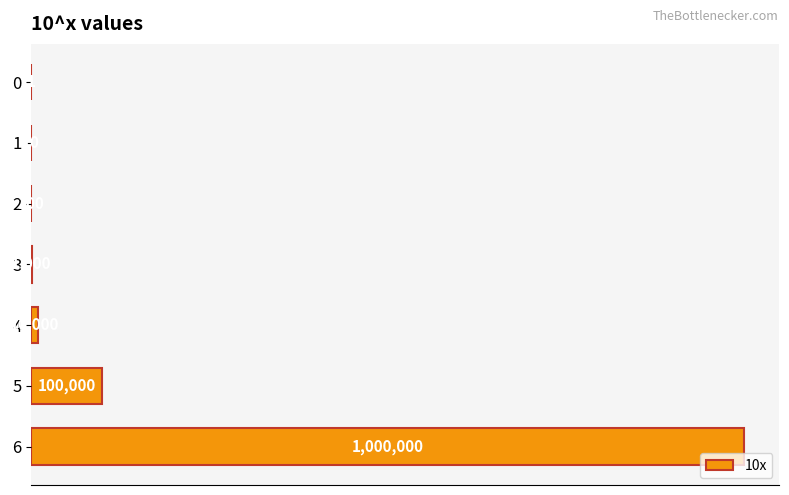

What is the difference between the second highest and minimum values?

99999